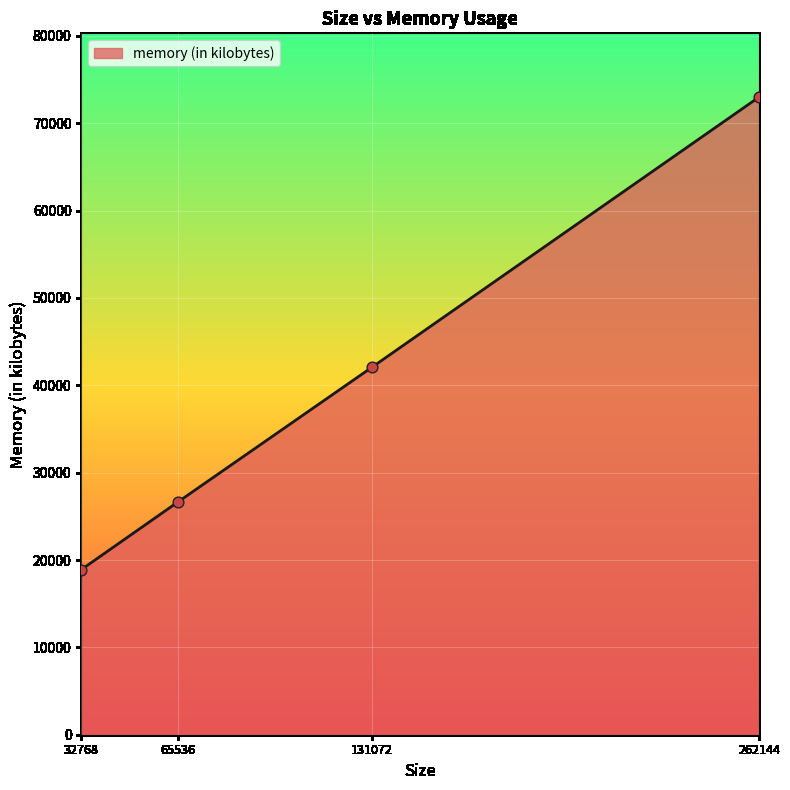

What is the change in value from 131072 to 262144?

+30944